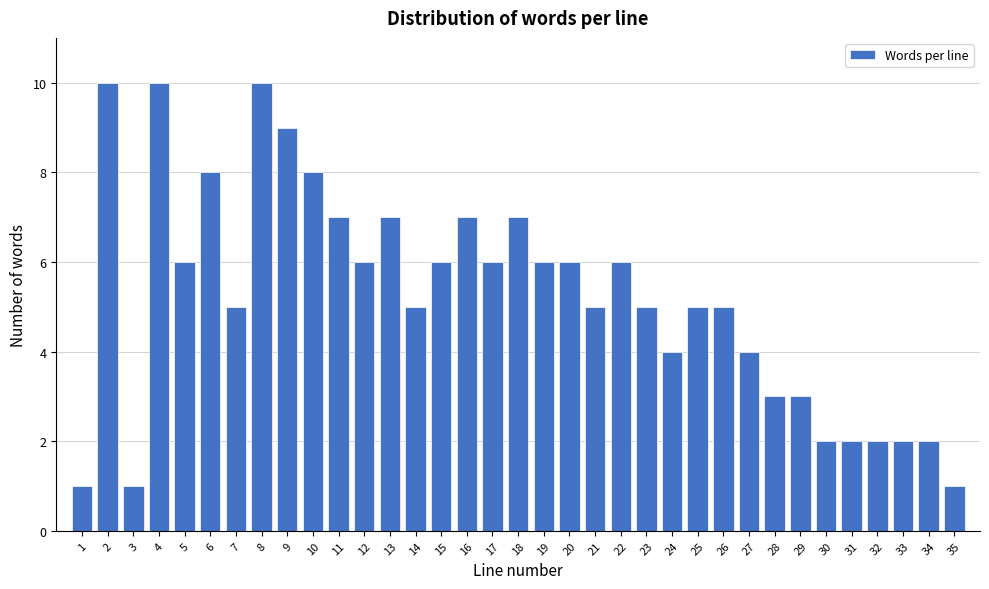

What is the change in value from 1 to 13?

+6